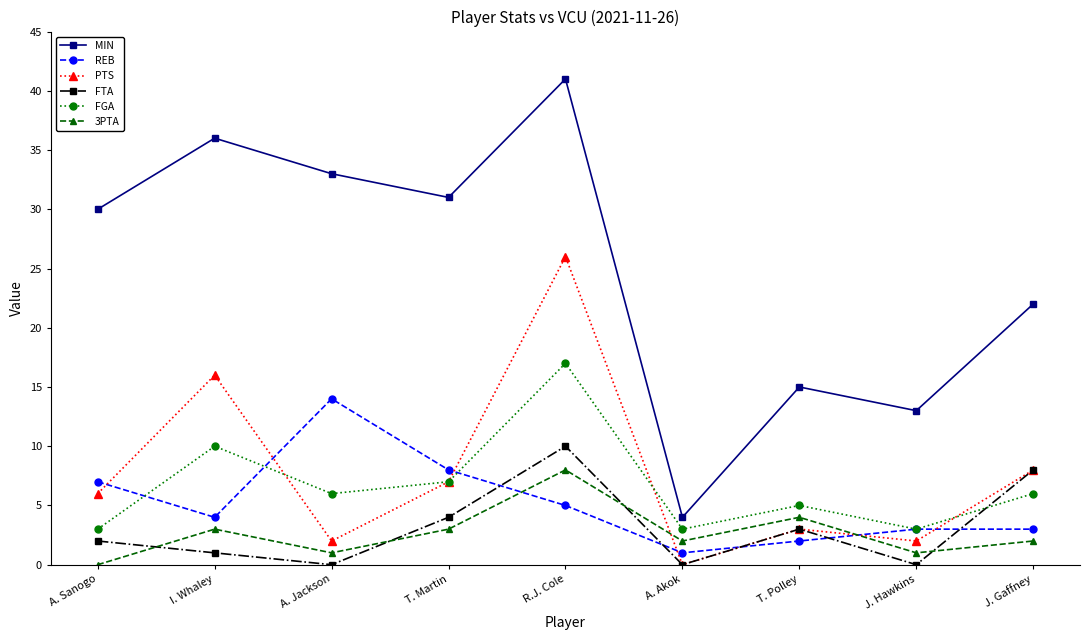

True or false: 3PTA has more than 2 points higher than both neighbors.

True